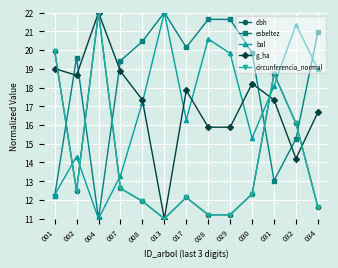

Which series ends up on top after the final intersection of g_ha and esbeltez?

esbeltez